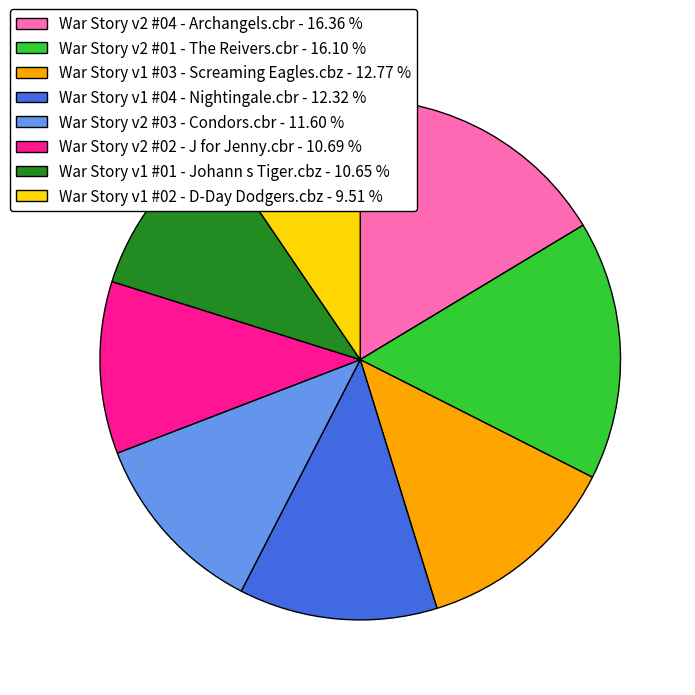

True or false: War Story v1 #03 - Screaming Eagles.cbz accounts for 13% of the total.

True